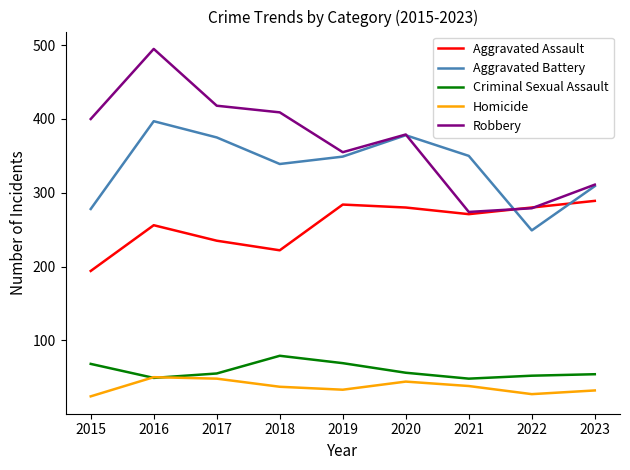

At 2018, list the series in order from largest to smallest.

Robbery, Aggravated Battery, Aggravated Assault, Criminal Sexual Assault, Homicide